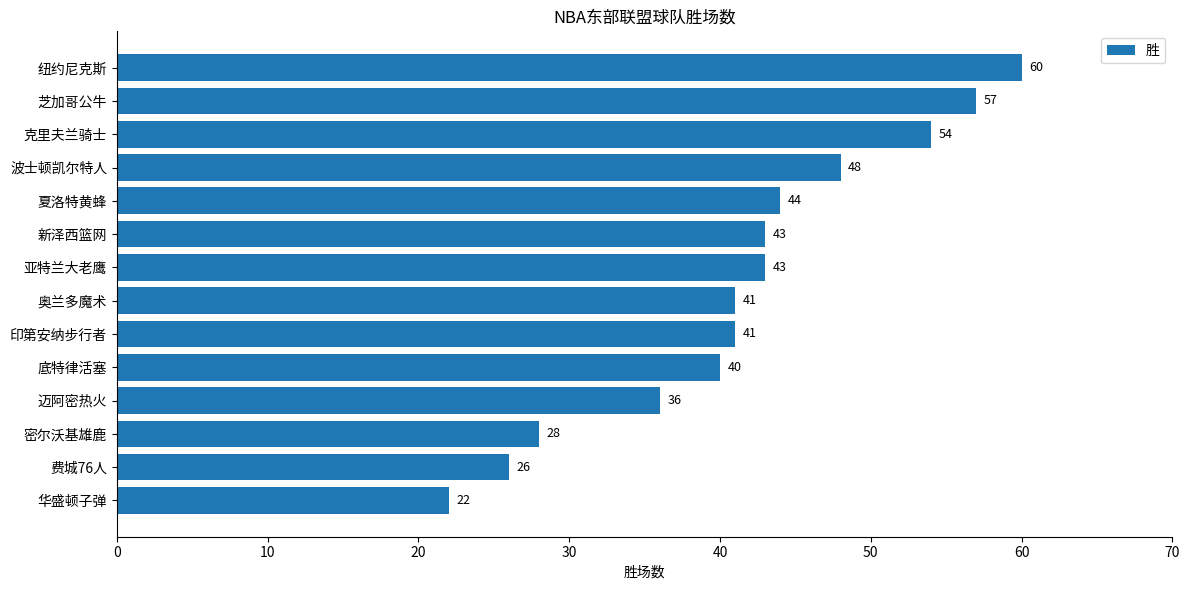

Reading top to bottom, extract all data points from this chart.

60	57	54	48	44	43	43	41	41	40	36	28	26	22